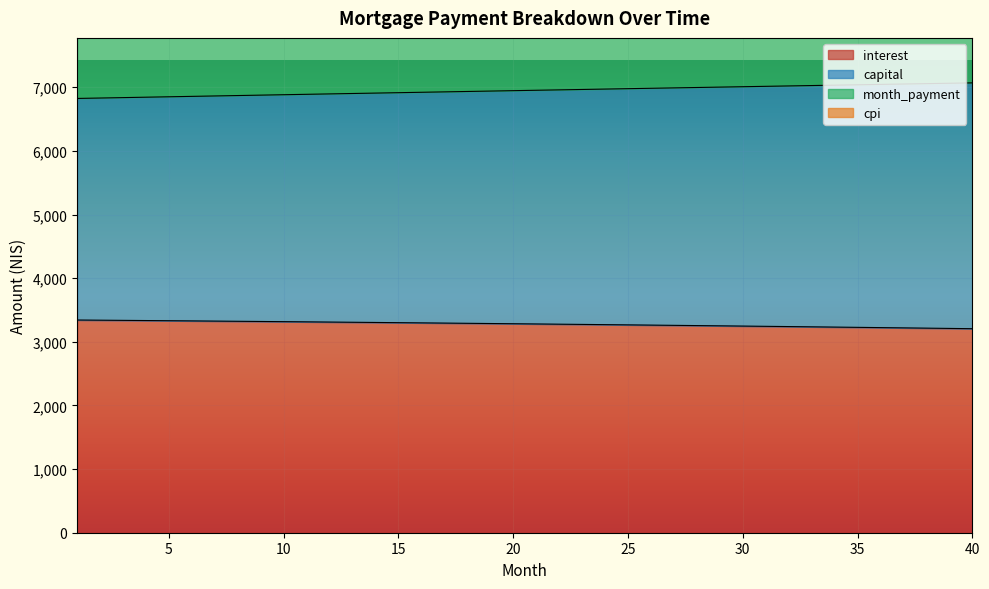

What are all the series names shown in the legend?

interest, capital, month_payment, cpi